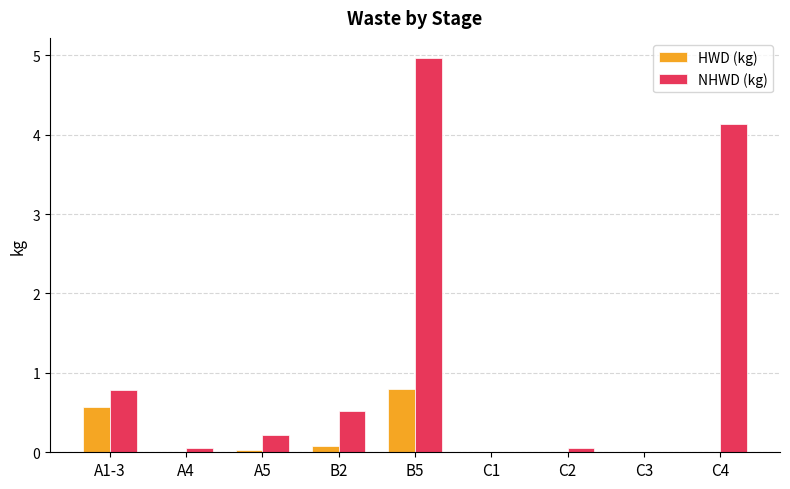

What is the maximum value for HWD (kg)?

0.8